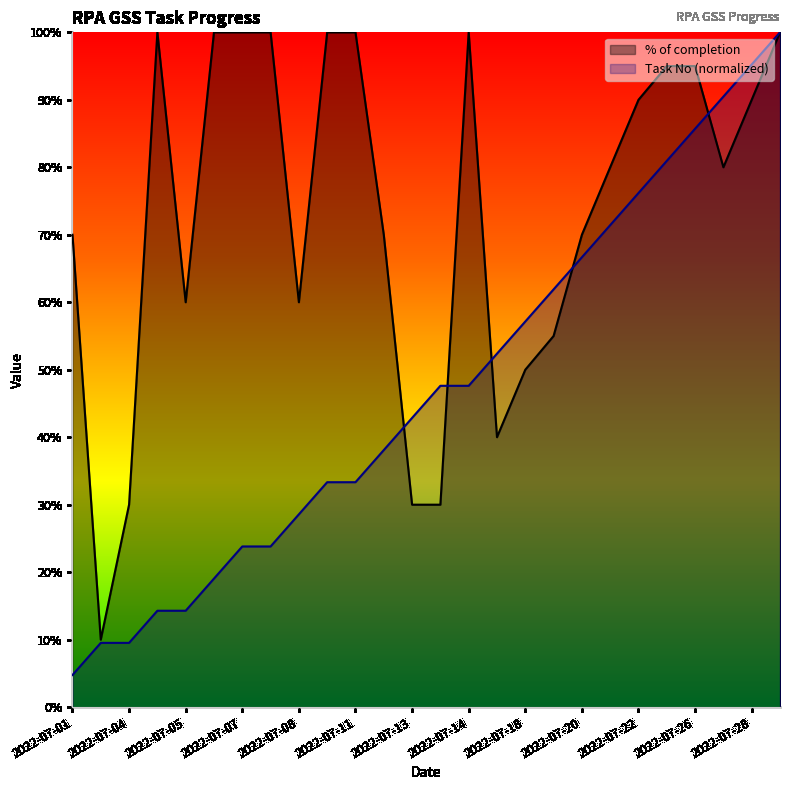

Which label corresponds to the largest value in the chart?

2022-07-05